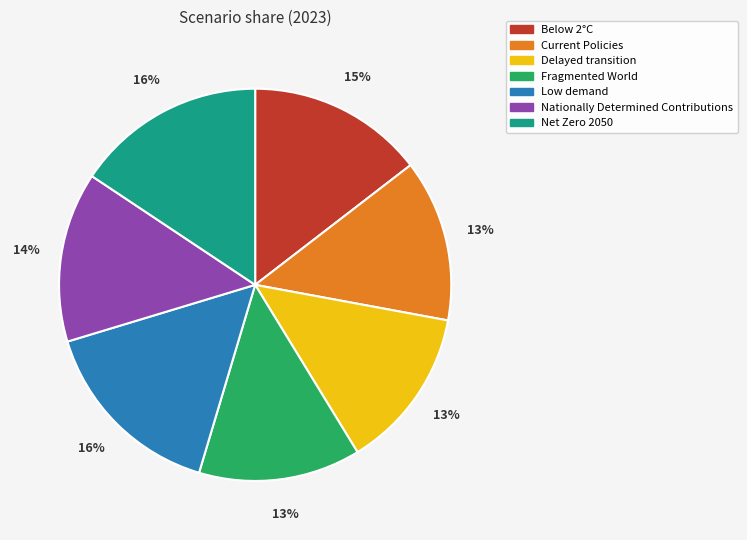

Is the sum of Low demand and Current Policies greater than half?

No